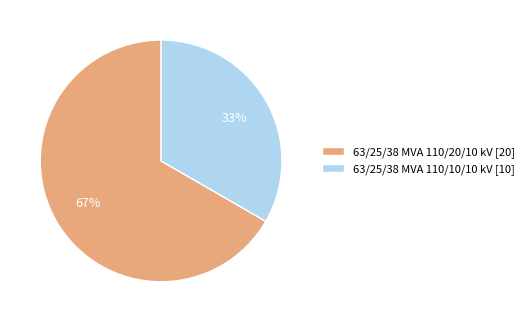

Between 63/25/38 MVA 110/20/10 kV and 63/25/38 MVA 110/10/10 kV, which is larger?

63/25/38 MVA 110/20/10 kV